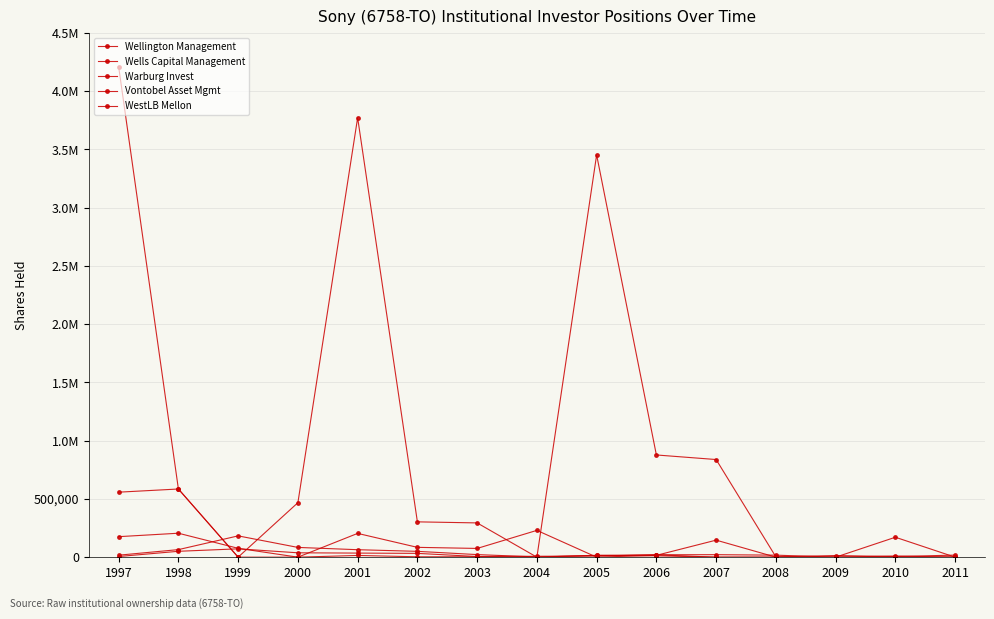

Reading left to right, list all the values displayed in this chart.

Wellington Management: 1997=4210720	1998=585200	1999=0	2000=467700	2001=3772400	2002=303200	2003=294100	2004=0	2005=3453300	2006=877400	2007=838179	2008=2500	2009=13959	2010=5272	2011=17708
Wells Capital Management: 1997=558000	1998=585200	1999=0	2000=100	2001=204100	2002=84298	2003=75000	2004=230000	2005=0	2006=15700	2007=146200	2008=0	2009=0	2010=171100	2011=0
Warburg Invest: 1997=17000	1998=64800	1999=182800	2000=83700	2001=64100	2002=50000	2003=22100	2004=2000	2005=15000	2006=20000	2007=0	2008=0	2009=0	2010=10000	2011=0
Vontobel Asset Mgmt: 1997=176000	1998=205600	1999=76000	2000=0	2001=14700	2002=3200	2003=3300	2004=0	2005=15600	2006=11700	2007=0	2008=0	2009=0	2010=0	2011=0
WestLB Mellon: 1997=5600	1998=50400	1999=71600	2000=37500	2001=35000	2002=32600	2003=5500	2004=7700	2005=9700	2006=20700	2007=21400	2008=17300	2009=0	2010=0	2011=0